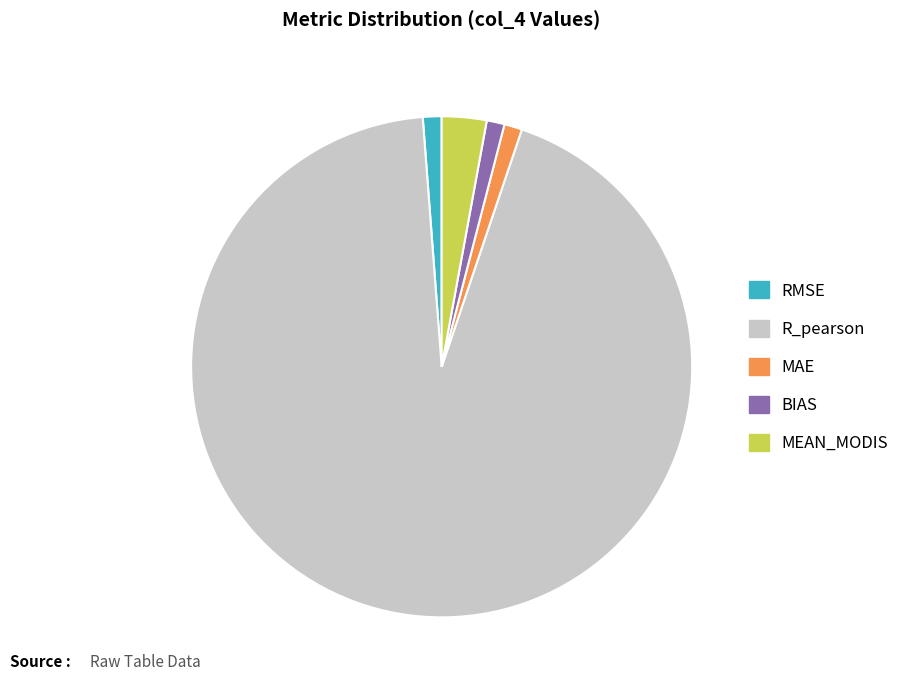

Between MEAN_MODIS and R_pearson, which is larger?

R_pearson